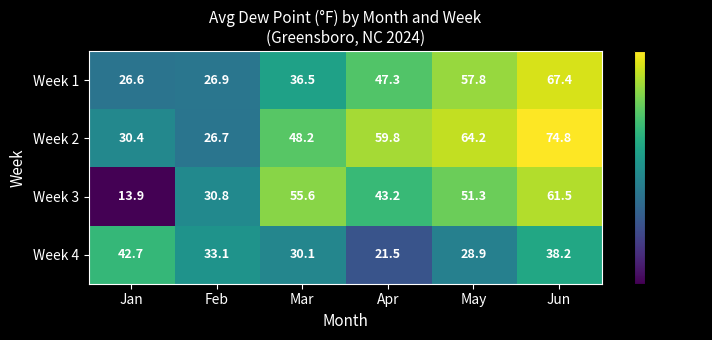

Count the number of data series in this chart.

4